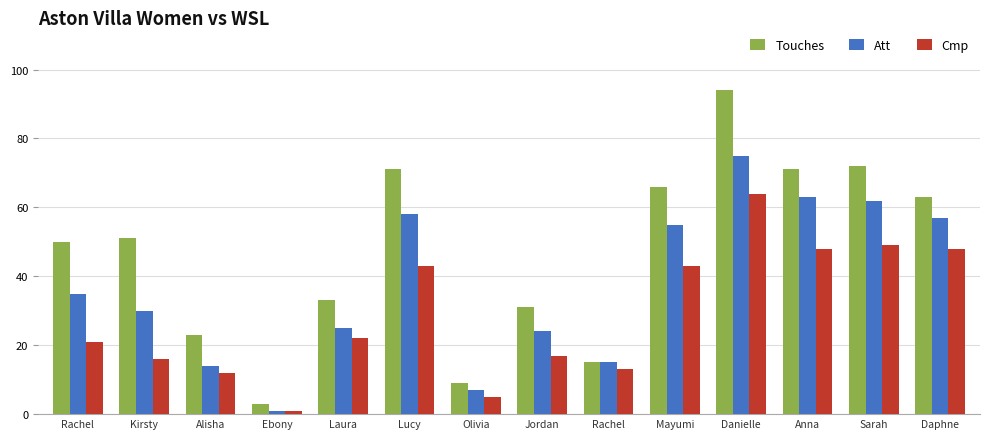

Where is Cmp nearest to the value 32?

Laura